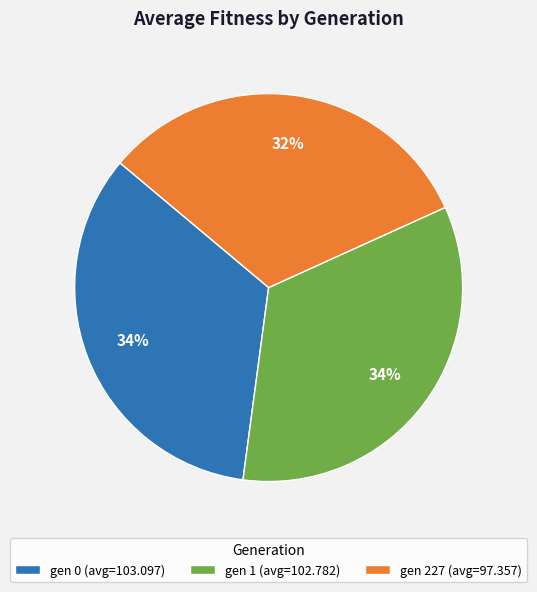

Does gen 0 represent more than half of the total?

No